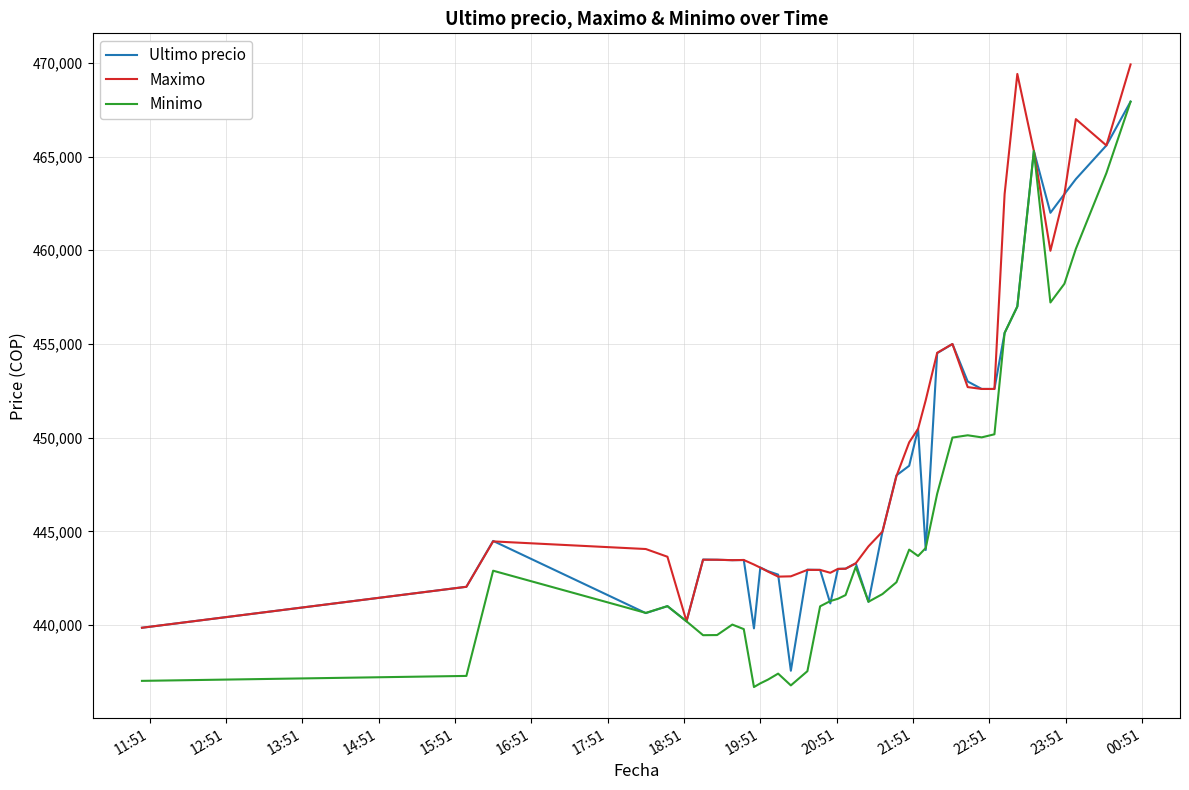

Does the chart display data point markers on the line(s)?

No